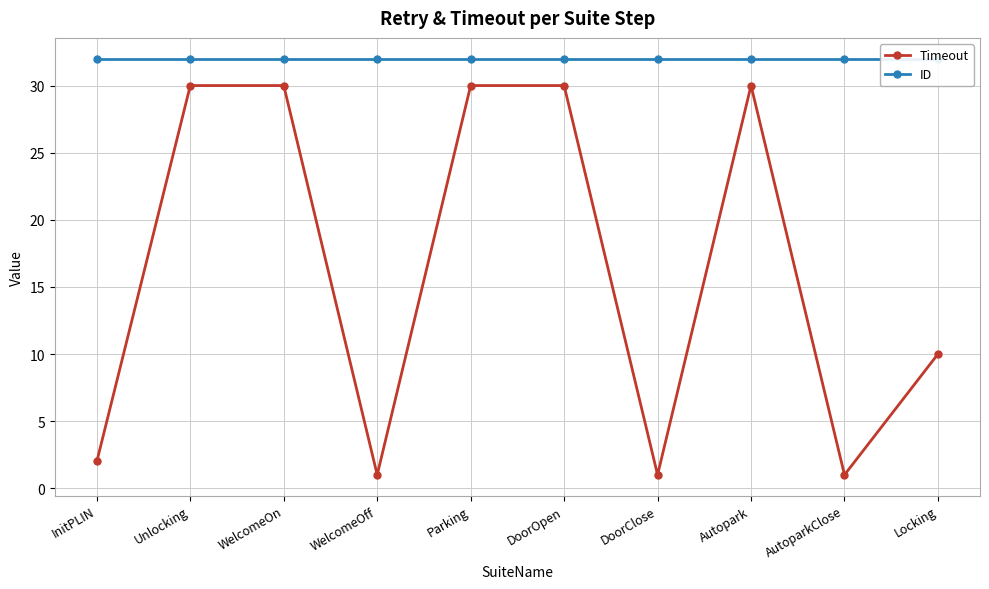

Which series has the largest total across all categories?

ID